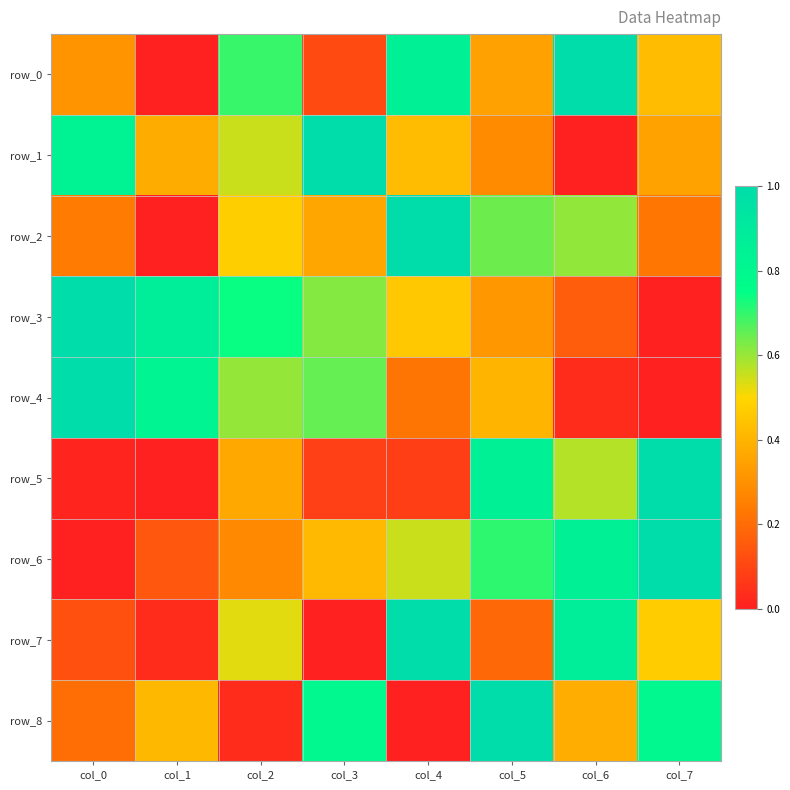

Is the value of row_4 at col_3 greater than the value of row_0 at col_6?

No